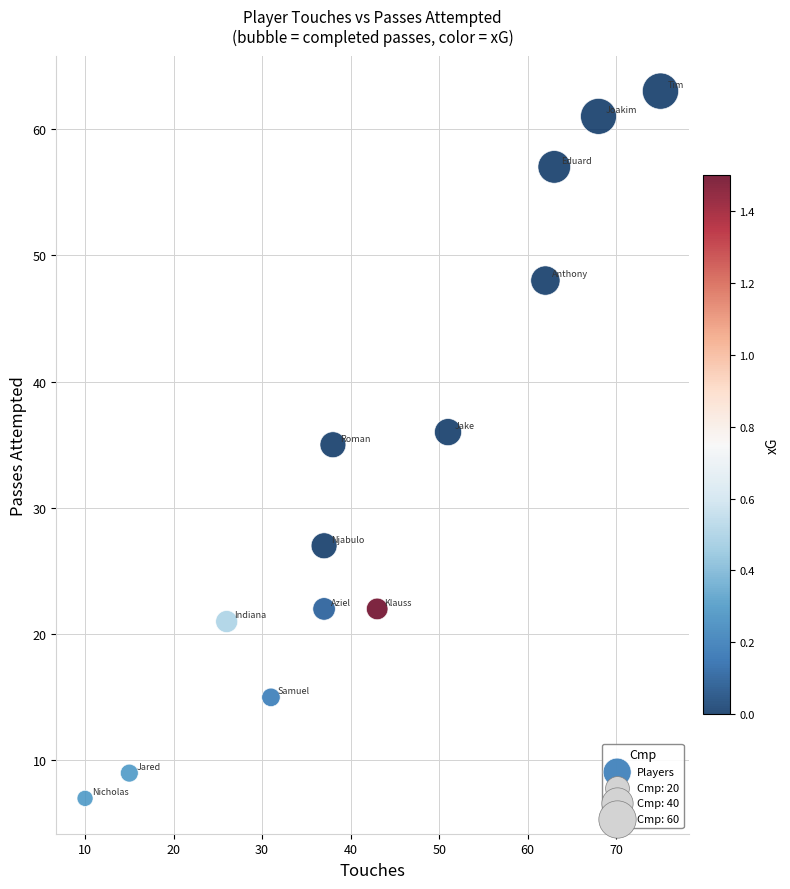

What is the range of X values (max minus min)?

65